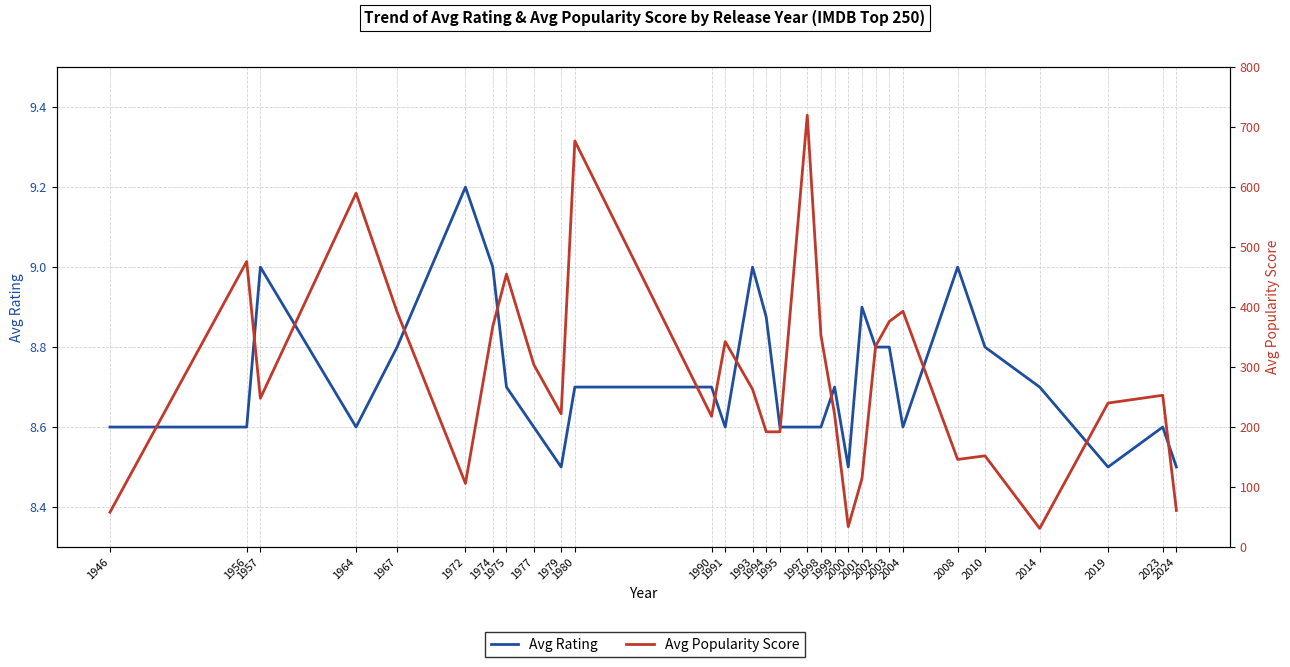

Reading left to right, list all the values displayed in this chart.

Avg Rating: 1946=8.6	1956=8.6	1957=9.0	1964=8.6	1967=8.8	1972=9.2	1974=9.0	1975=8.7	1977=8.6	1979=8.5	1980=8.7	1990=8.7	1991=8.6	1993=9.0	1994=8.9	1995=8.6	1997=8.6	1998=8.6	1999=8.7	2000=8.5	2001=8.9	2002=8.8	2003=8.8	2004=8.6	2008=9.0	2010=8.8	2014=8.7	2019=8.5	2023=8.6	2024=8.5
Avg Popularity Score: 1946=58.0	1956=476.0	1957=248.0	1964=590.0	1967=392.0	1972=106.0	1974=368.0	1975=455.0	1977=304.0	1979=222.0	1980=677.0	1990=218.0	1991=342.5	1993=263.0	1994=192.0	1995=192.0	1997=720.0	1998=353.0	1999=221.0	2000=34.0	2001=114.0	2002=335.0	2003=376.0	2004=393.0	2008=146.0	2010=152.0	2014=31.0	2019=240.0	2023=253.0	2024=61.0